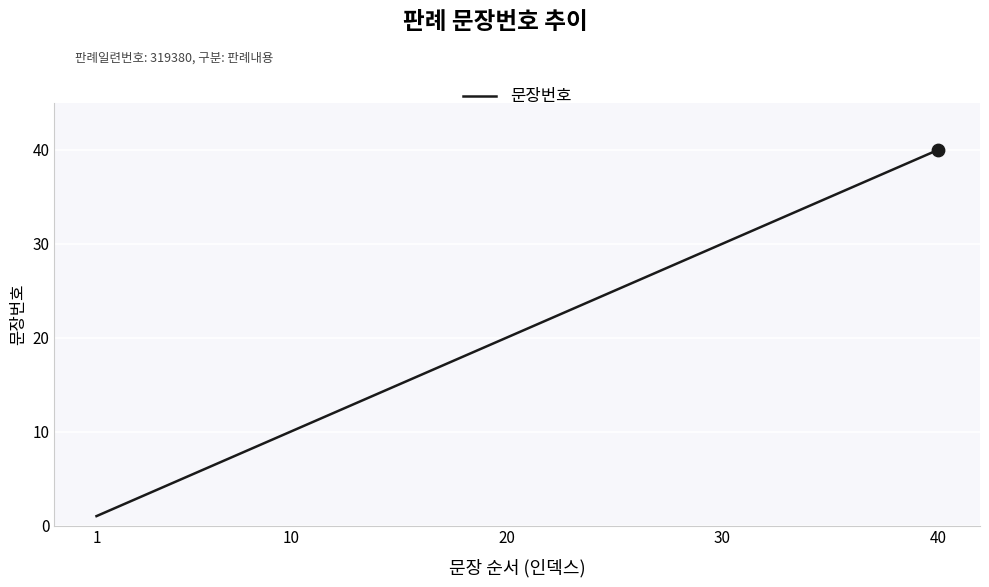

What is the greatest value displayed?

40